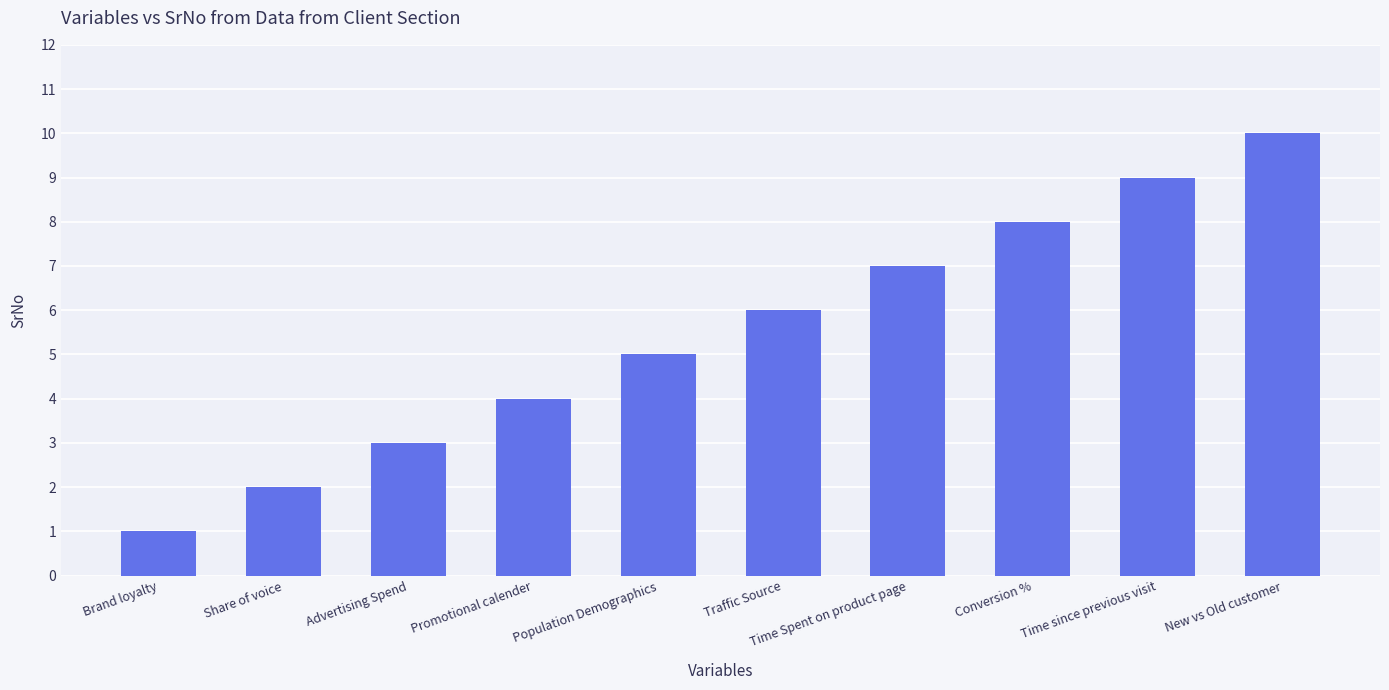

How many categories are shown in the chart?

10